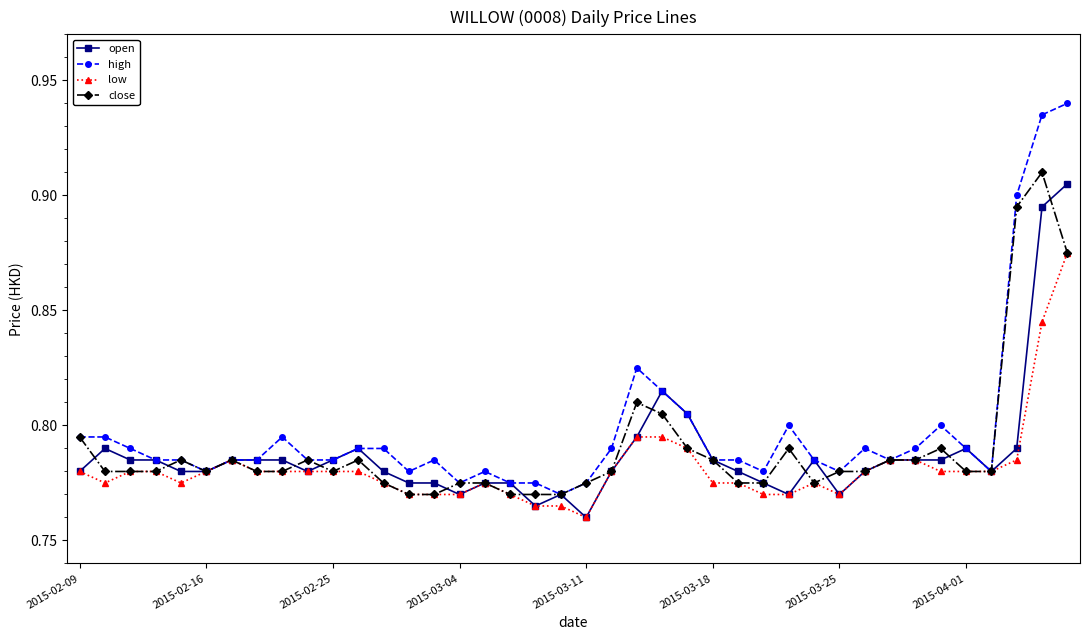

How many high values are between 0 and 1?

40